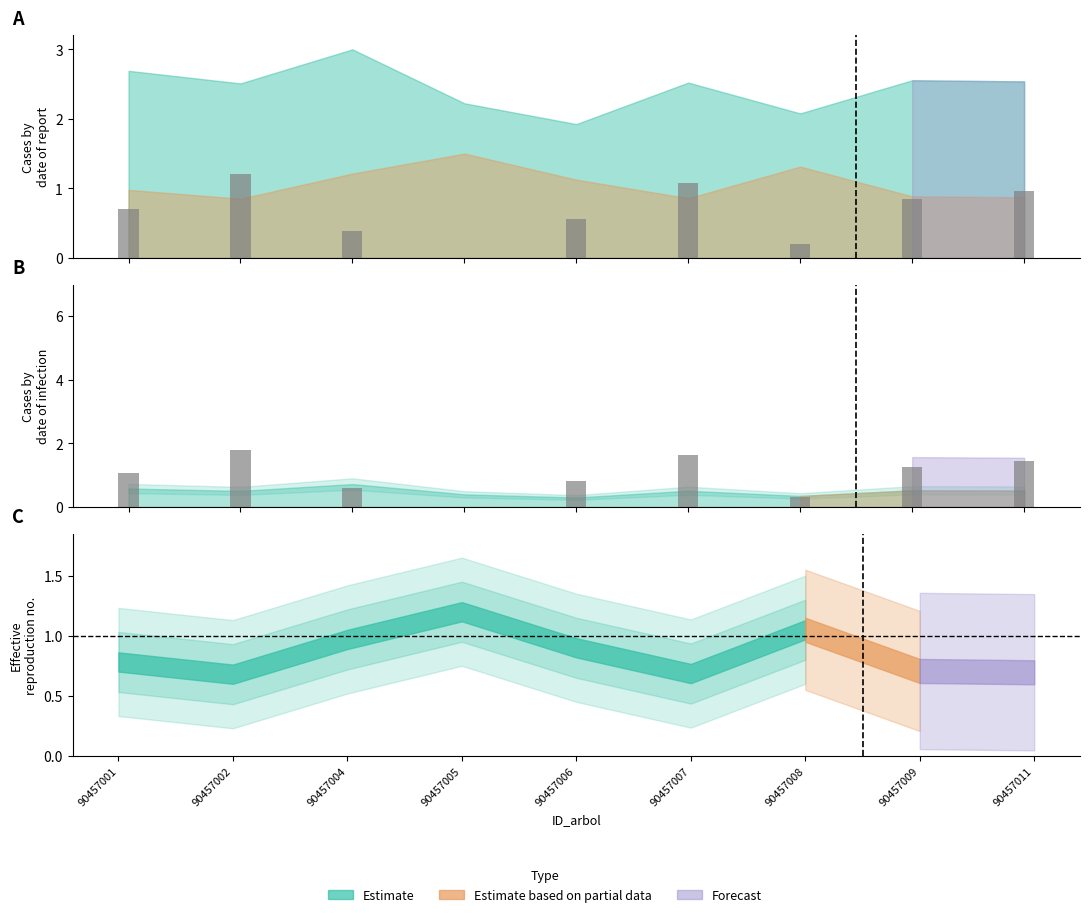

Reading right to left, transcribe all the data shown in this chart.

bal: 1.0	0.8	0.2	1.1	0.6	0.0	0.4	1.2	0.7
bal_intrasp: 1.4	1.3	0.3	1.6	0.8	0.0	0.6	1.8	1.1